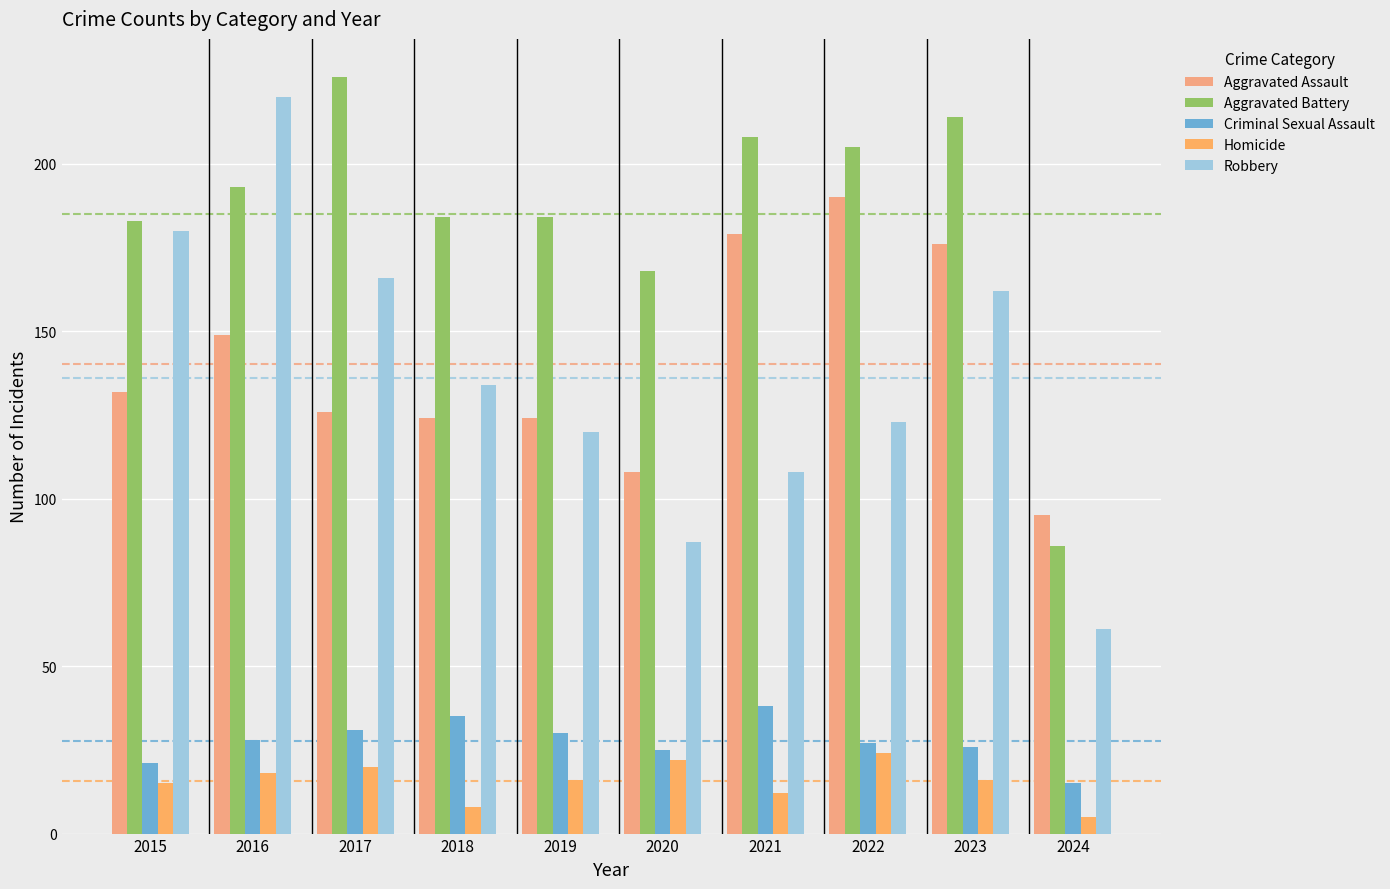

At which label is Aggravated Assault closest to 142?

2016